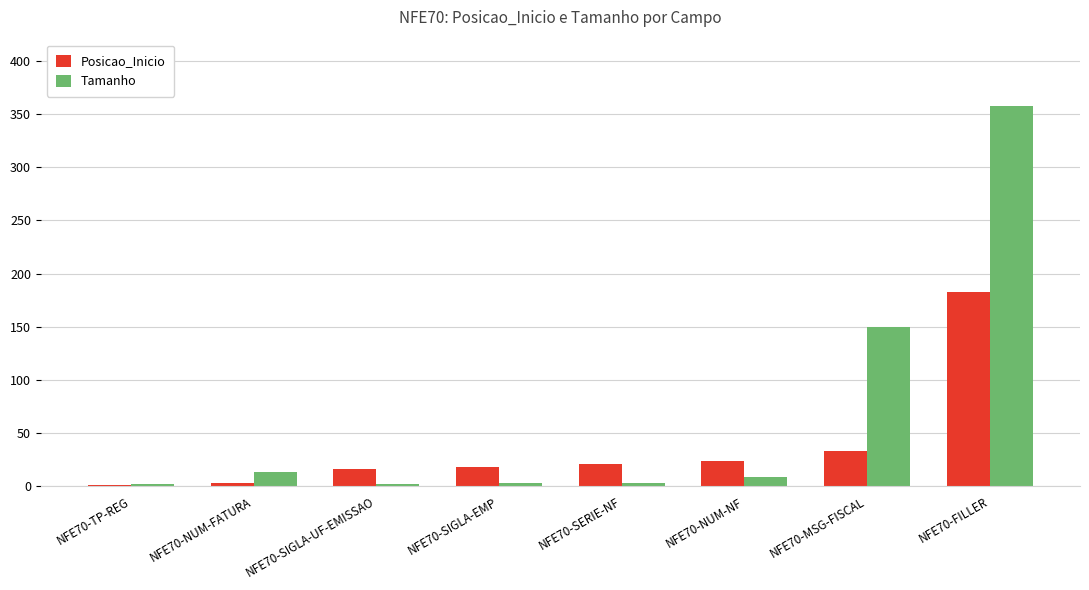

Which series changed the most between NFE70-TP-REG and NFE70-SERIE-NF?

Posicao_Inicio